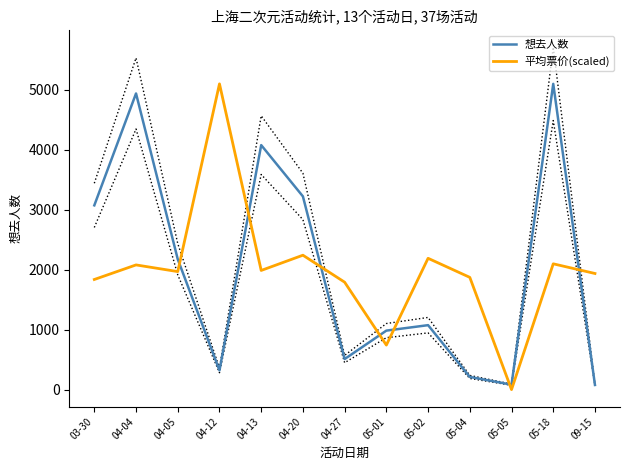

Which series has the largest total across all categories?

想去人数